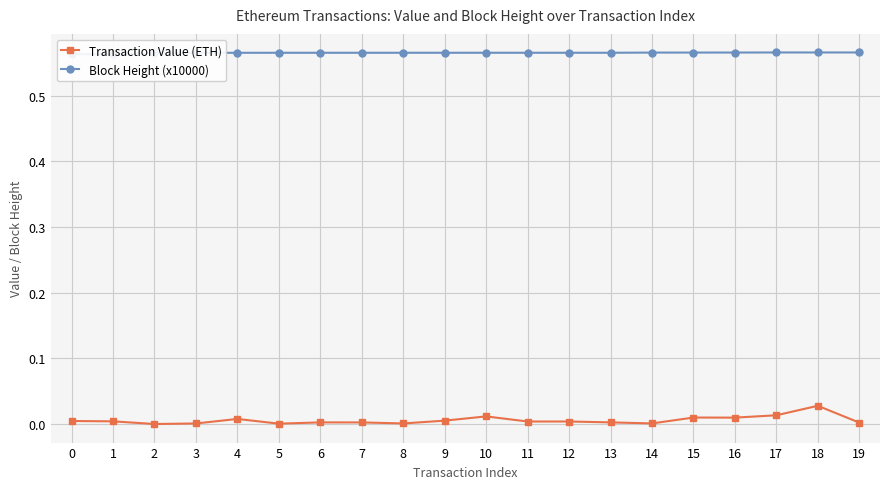

At 11, list the series in order from largest to smallest.

Block Height (x10000), Transaction Value (ETH)